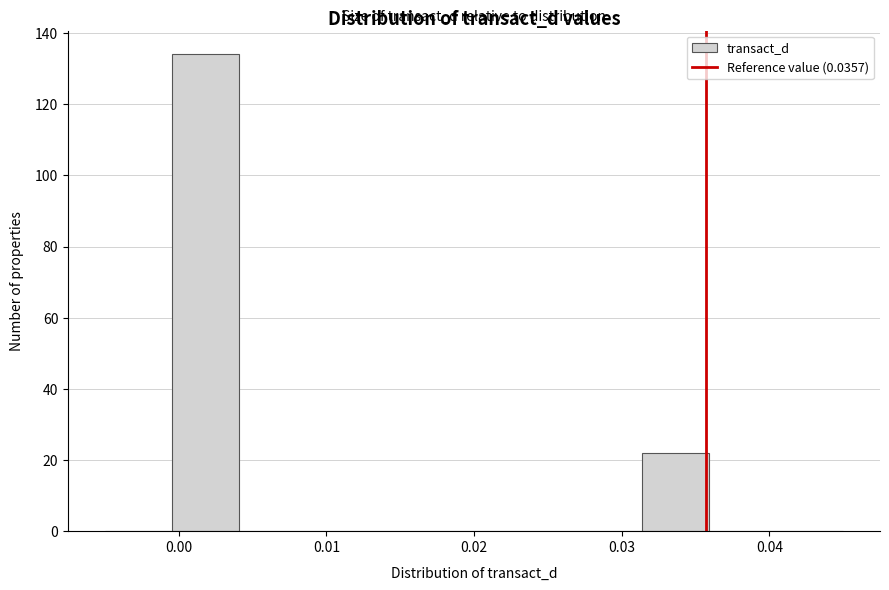

How tall is the bar that spans 0.031 to 0.036 on the x-axis? Neither the bar edges nor the heights are printed on the chart, so give them approximately, as read against the axes.

22